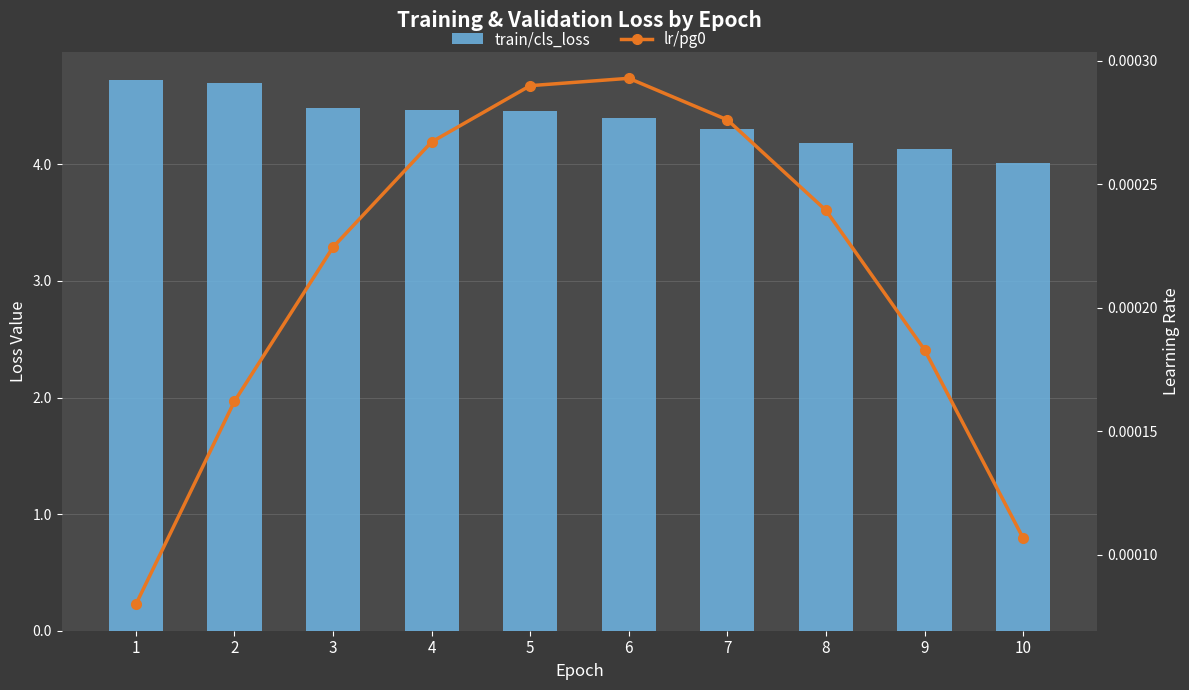

What is the sum of the train/cls_loss values at 2 and 10?

8.7